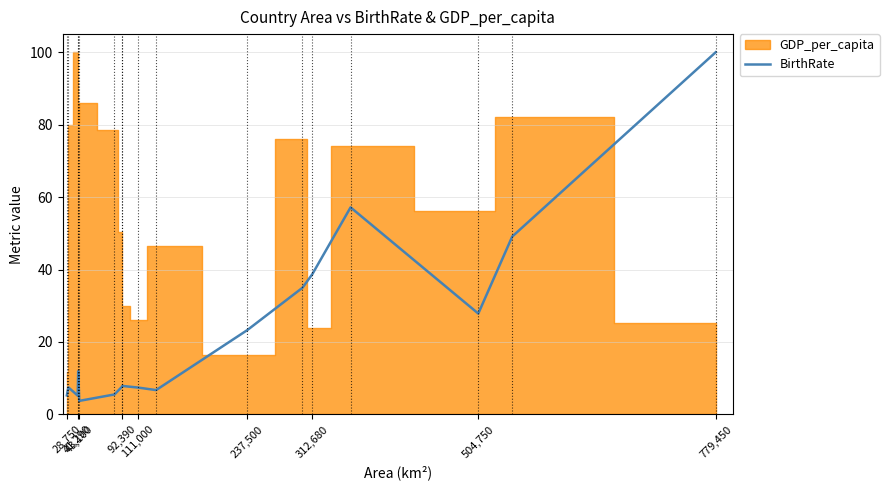

What is the lowest value of the BirthRate series?

3.7